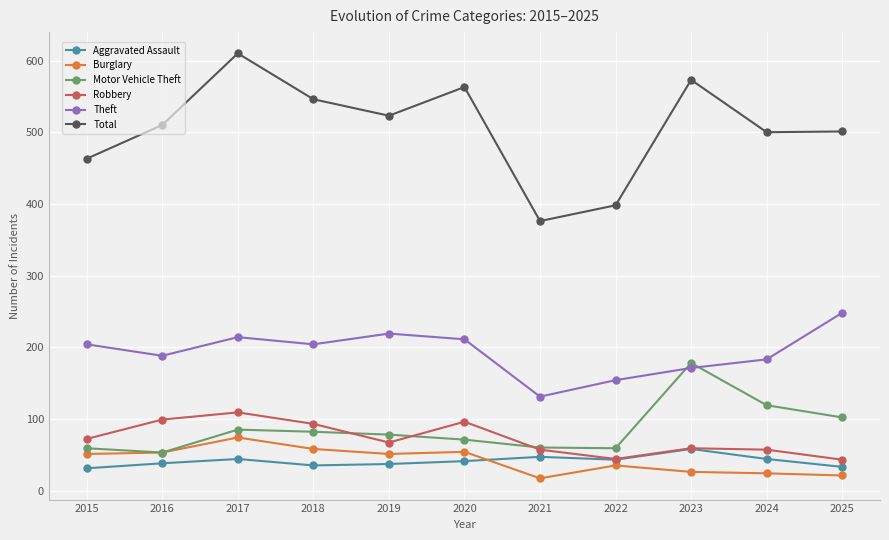

Is the value of Motor Vehicle Theft at 2018 greater than the value of Total at 2017?

No